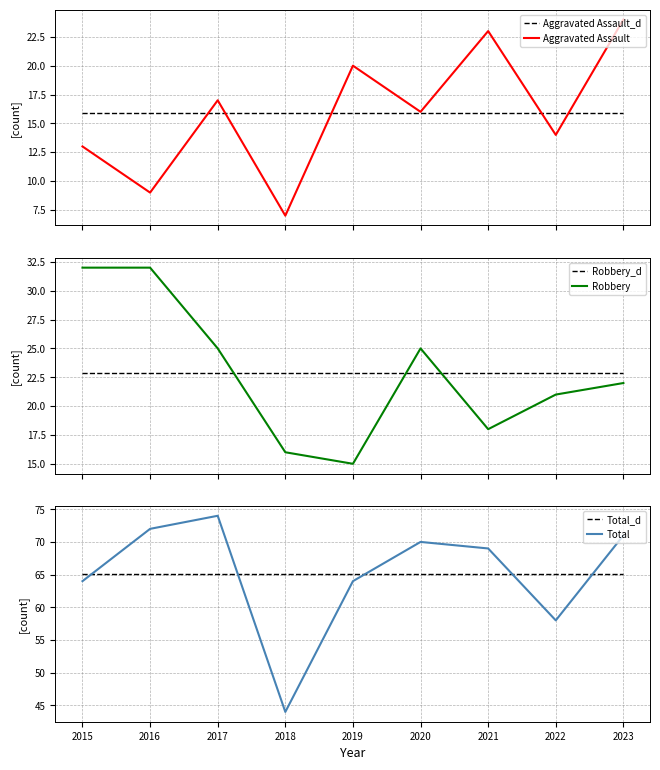

What value does the Aggravated Assault series have at 2016?

9.0